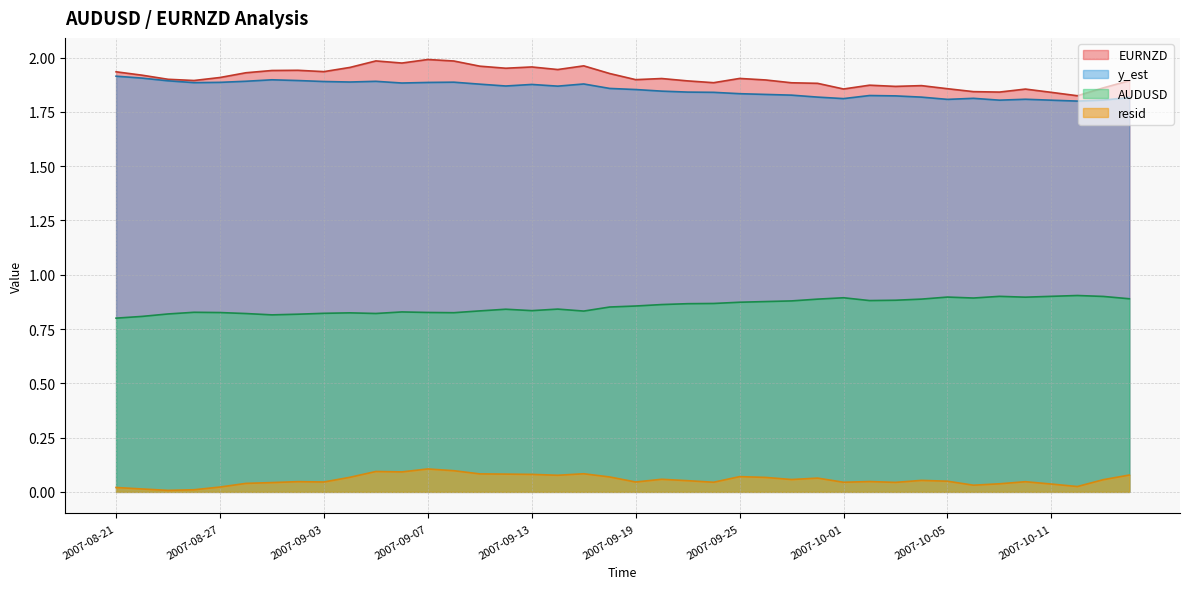

Reading left to right, extract all data points from this chart.

EURNZD: 2007-08-21=1.9	2007-08-22=1.9	2007-08-23=1.9	2007-08-24=1.9	2007-08-27=1.9	2007-08-29=1.9	2007-08-30=1.9	2007-08-31=1.9	2007-09-03=1.9	2007-09-04=2.0	2007-09-05=2.0	2007-09-06=2.0	2007-09-07=2.0	2007-09-10=2.0	2007-09-11=2.0	2007-09-12=2.0	2007-09-13=2.0	2007-09-14=1.9	2007-09-17=2.0	2007-09-18=1.9	2007-09-19=1.9	2007-09-20=1.9	2007-09-21=1.9	2007-09-24=1.9	2007-09-25=1.9	2007-09-26=1.9	2007-09-27=1.9	2007-09-28=1.9	2007-10-01=1.9	2007-10-02=1.9	2007-10-03=1.9	2007-10-04=1.9	2007-10-05=1.9	2007-10-08=1.8	2007-10-09=1.8	2007-10-10=1.9	2007-10-11=1.8	2007-10-12=1.8	2007-10-15=1.9	2007-10-16=1.9
y_est: 2007-08-21=1.9	2007-08-22=1.9	2007-08-23=1.9	2007-08-24=1.9	2007-08-27=1.9	2007-08-29=1.9	2007-08-30=1.9	2007-08-31=1.9	2007-09-03=1.9	2007-09-04=1.9	2007-09-05=1.9	2007-09-06=1.9	2007-09-07=1.9	2007-09-10=1.9	2007-09-11=1.9	2007-09-12=1.9	2007-09-13=1.9	2007-09-14=1.9	2007-09-17=1.9	2007-09-18=1.9	2007-09-19=1.9	2007-09-20=1.8	2007-09-21=1.8	2007-09-24=1.8	2007-09-25=1.8	2007-09-26=1.8	2007-09-27=1.8	2007-09-28=1.8	2007-10-01=1.8	2007-10-02=1.8	2007-10-03=1.8	2007-10-04=1.8	2007-10-05=1.8	2007-10-08=1.8	2007-10-09=1.8	2007-10-10=1.8	2007-10-11=1.8	2007-10-12=1.8	2007-10-15=1.8	2007-10-16=1.8
AUDUSD: 2007-08-21=0.8	2007-08-22=0.8	2007-08-23=0.8	2007-08-24=0.8	2007-08-27=0.8	2007-08-29=0.8	2007-08-30=0.8	2007-08-31=0.8	2007-09-03=0.8	2007-09-04=0.8	2007-09-05=0.8	2007-09-06=0.8	2007-09-07=0.8	2007-09-10=0.8	2007-09-11=0.8	2007-09-12=0.8	2007-09-13=0.8	2007-09-14=0.8	2007-09-17=0.8	2007-09-18=0.9	2007-09-19=0.9	2007-09-20=0.9	2007-09-21=0.9	2007-09-24=0.9	2007-09-25=0.9	2007-09-26=0.9	2007-09-27=0.9	2007-09-28=0.9	2007-10-01=0.9	2007-10-02=0.9	2007-10-03=0.9	2007-10-04=0.9	2007-10-05=0.9	2007-10-08=0.9	2007-10-09=0.9	2007-10-10=0.9	2007-10-11=0.9	2007-10-12=0.9	2007-10-15=0.9	2007-10-16=0.9
resid: 2007-08-21=0.0	2007-08-22=0.0	2007-08-23=0.0	2007-08-24=0.0	2007-08-27=0.0	2007-08-29=0.0	2007-08-30=0.0	2007-08-31=0.0	2007-09-03=0.0	2007-09-04=0.1	2007-09-05=0.1	2007-09-06=0.1	2007-09-07=0.1	2007-09-10=0.1	2007-09-11=0.1	2007-09-12=0.1	2007-09-13=0.1	2007-09-14=0.1	2007-09-17=0.1	2007-09-18=0.1	2007-09-19=0.0	2007-09-20=0.1	2007-09-21=0.1	2007-09-24=0.0	2007-09-25=0.1	2007-09-26=0.1	2007-09-27=0.1	2007-09-28=0.1	2007-10-01=0.0	2007-10-02=0.0	2007-10-03=0.0	2007-10-04=0.1	2007-10-05=0.0	2007-10-08=0.0	2007-10-09=0.0	2007-10-10=0.0	2007-10-11=0.0	2007-10-12=0.0	2007-10-15=0.1	2007-10-16=0.1